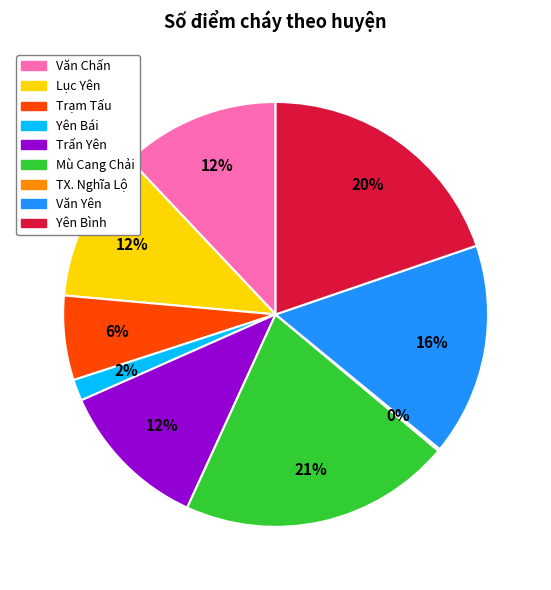

To the nearest percent, what percentage of the pie is Yên Bái?

2%